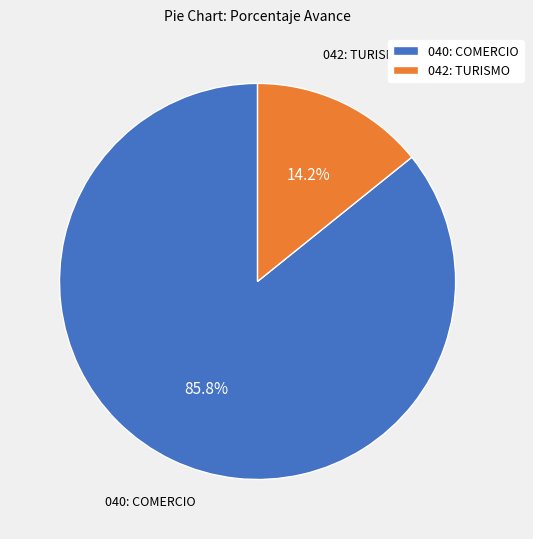

Which category has the smallest portion of the pie?

042: TURISMO